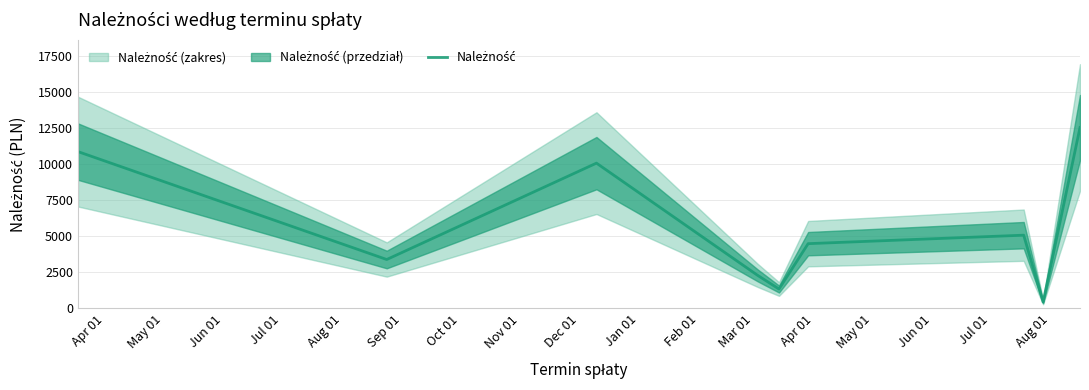

At which label is the value closest to 6505?

Oct 01